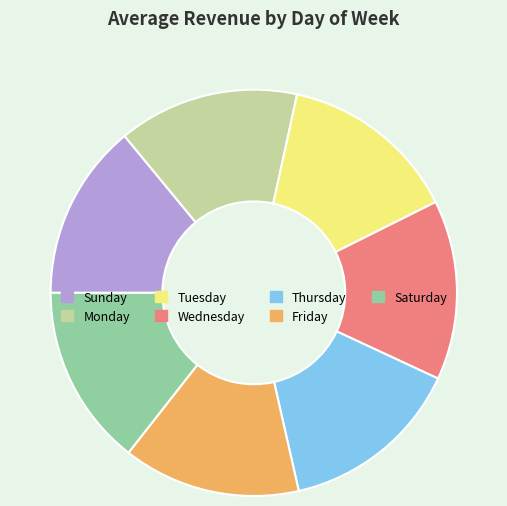

Combined, do Saturday and Monday account for over 50%?

No